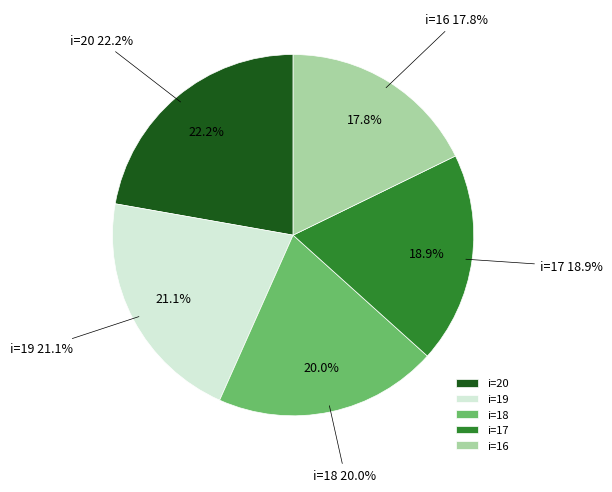

To the nearest percent, what is the combined percentage of i=18 and i=19?

41%